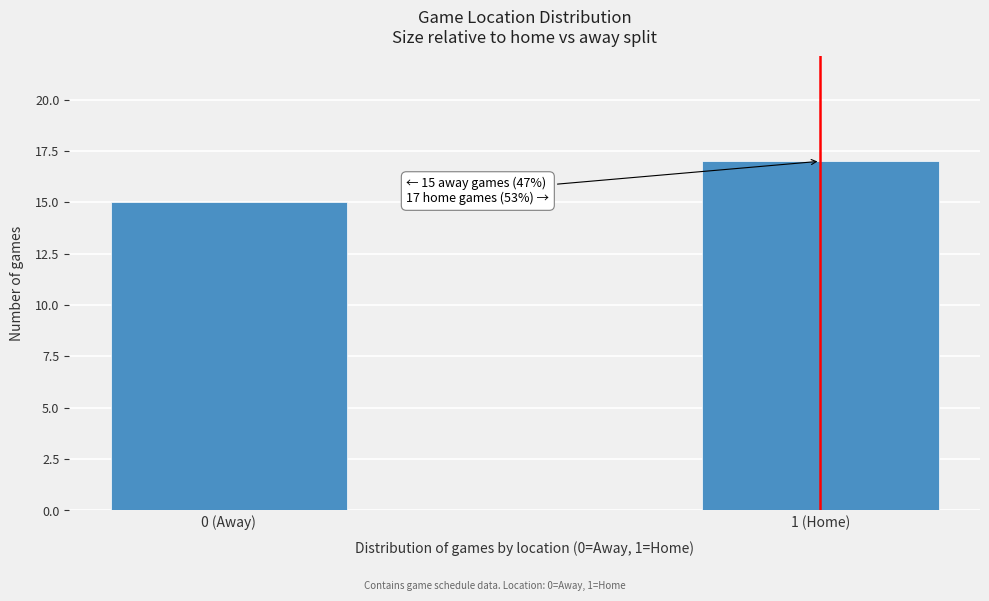

Reading left to right, extract all data points from this chart.

0 (Away)=15	1 (Home)=17